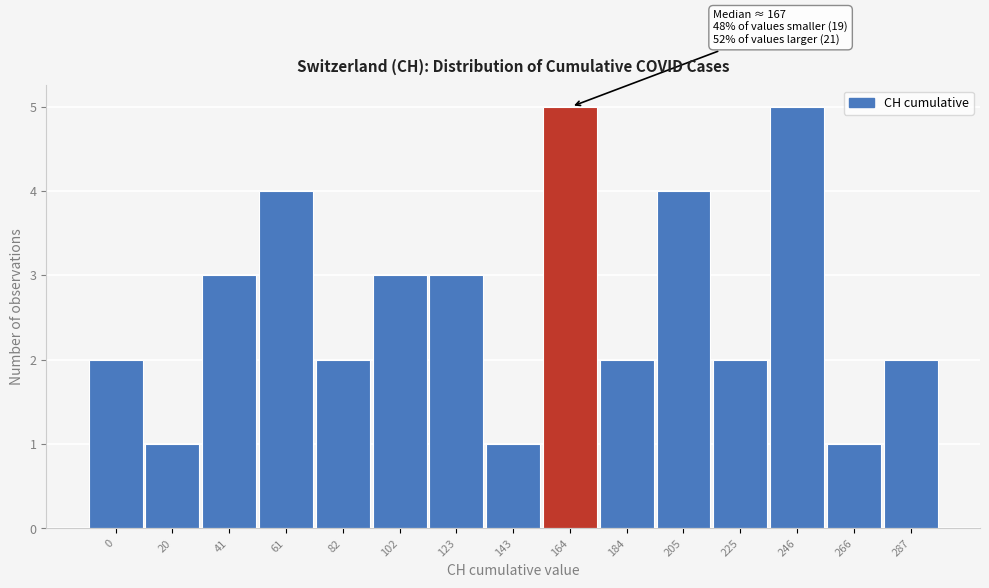

Reading right to left, list all the values displayed in this chart.

287=2	266=1	246=5	225=2	205=4	184=2	164=5	143=1	123=3	102=3	82=2	61=4	41=3	20=1	0=2